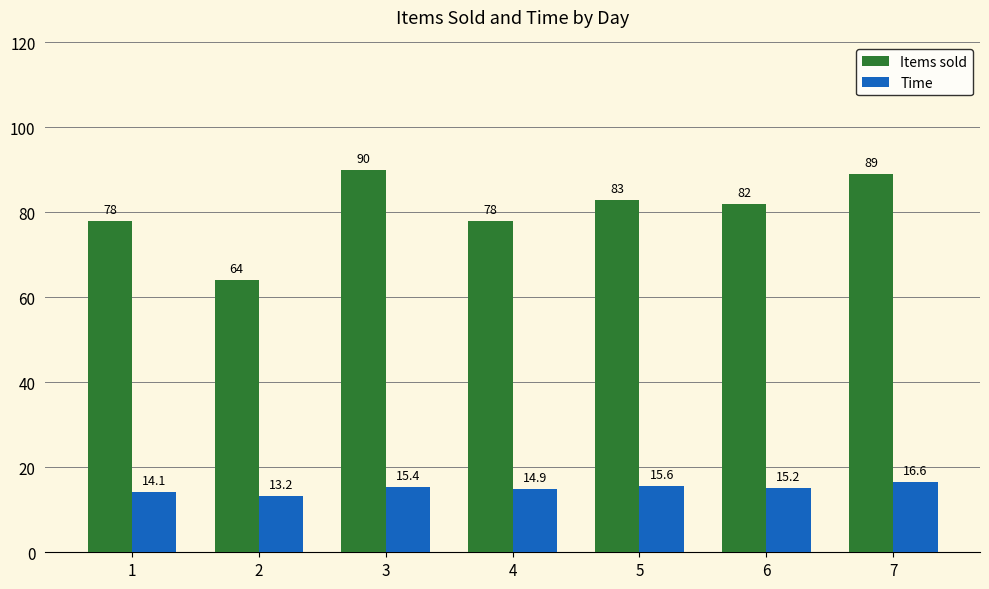

List the series in order of their overall mean, lowest first.

Time, Items sold